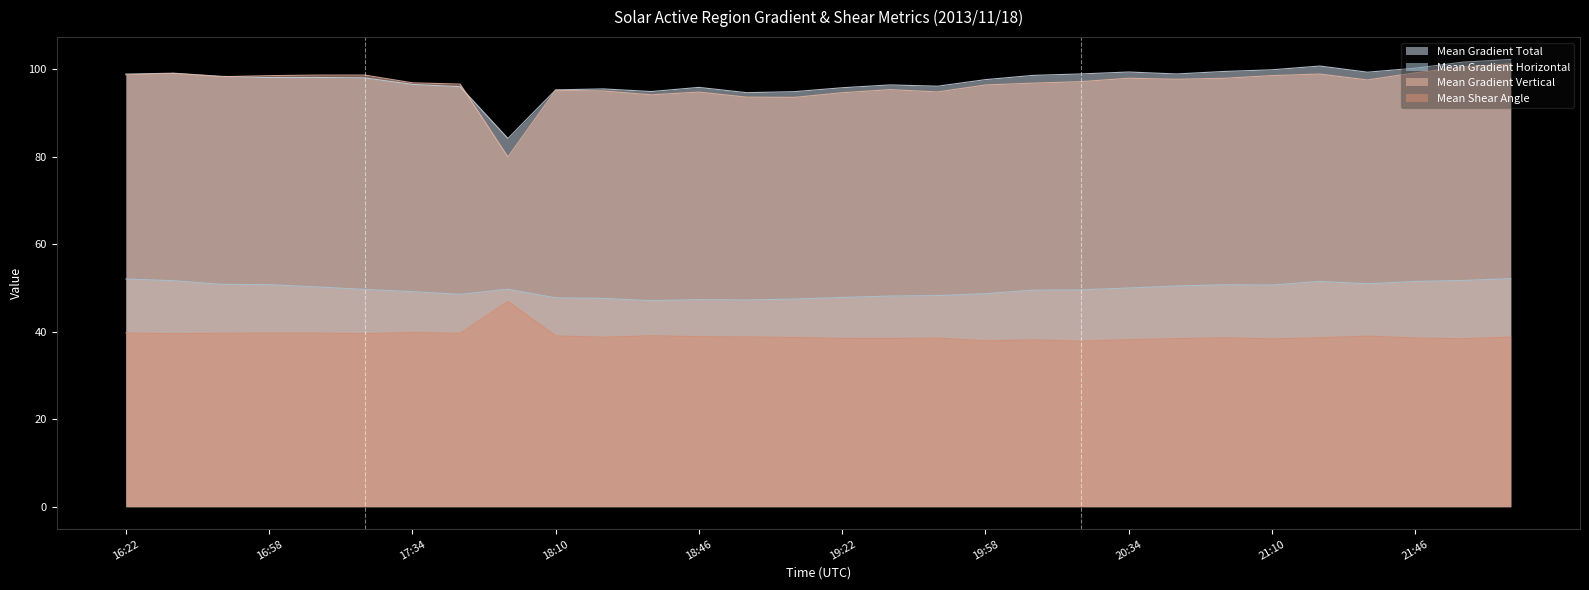

List the labels in order of Mean Gradient Horizontal value, largest first.

22:10, 16:22, 21:58, 16:34, 21:22, 21:46, 21:34, 16:46, 16:58, 20:58, 21:10, 20:46, 17:10, 20:34, 17:58, 17:22, 20:22, 20:10, 17:34, 19:58, 17:46, 19:46, 19:34, 19:22, 18:10, 18:22, 19:10, 18:46, 18:58, 18:34